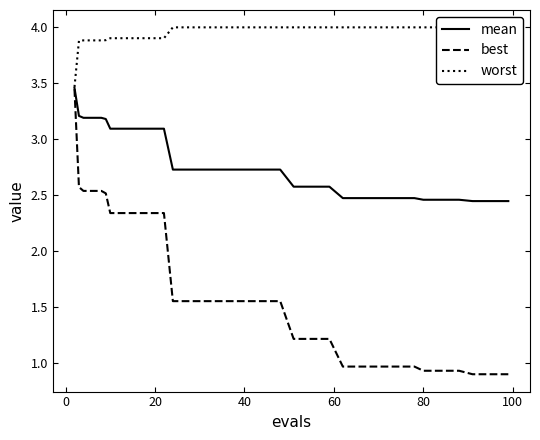

What is the smallest value displayed?

0.9